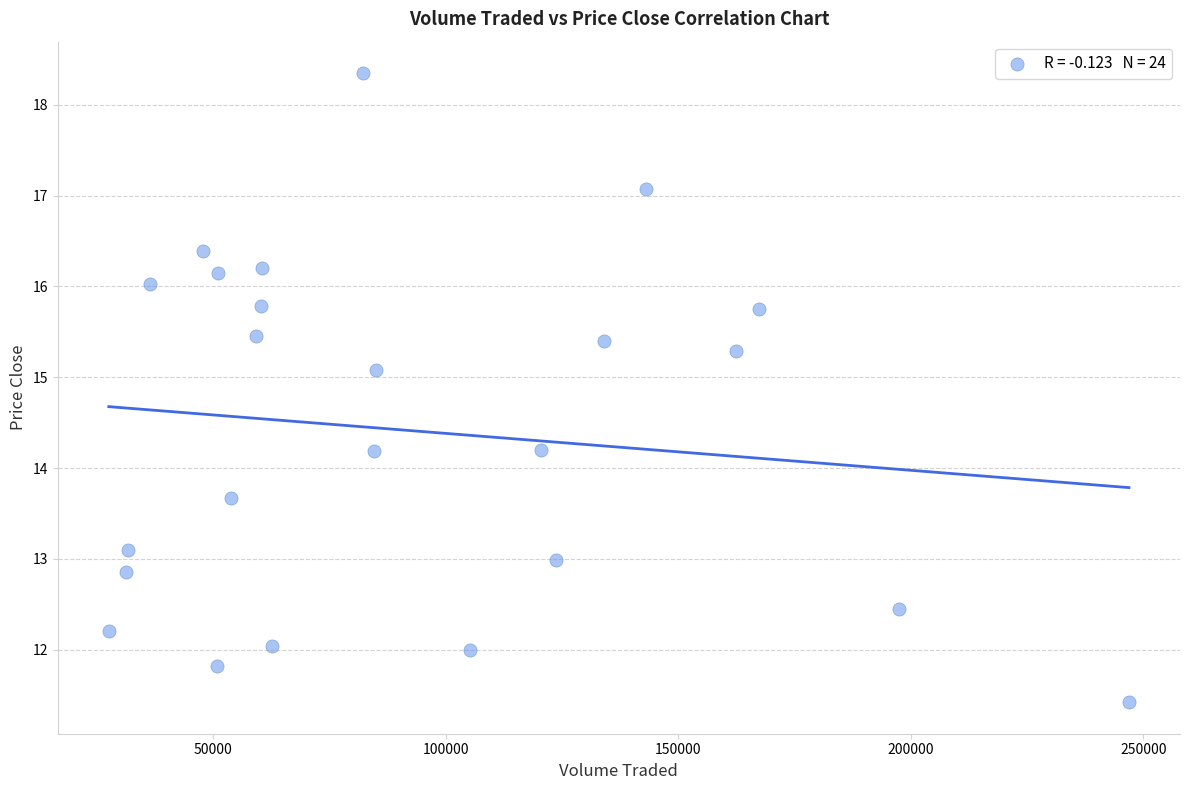

What is the range of Y values (max minus min)?

6.9